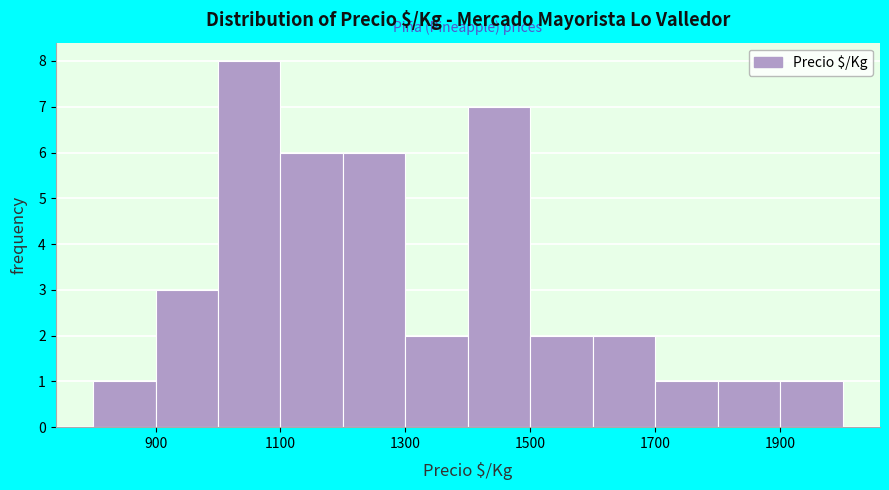

How tall is the bar that spans 1300 to 1400 on the x-axis? The values are not printed on the chart, so give them approximately, as read against the axis.

2